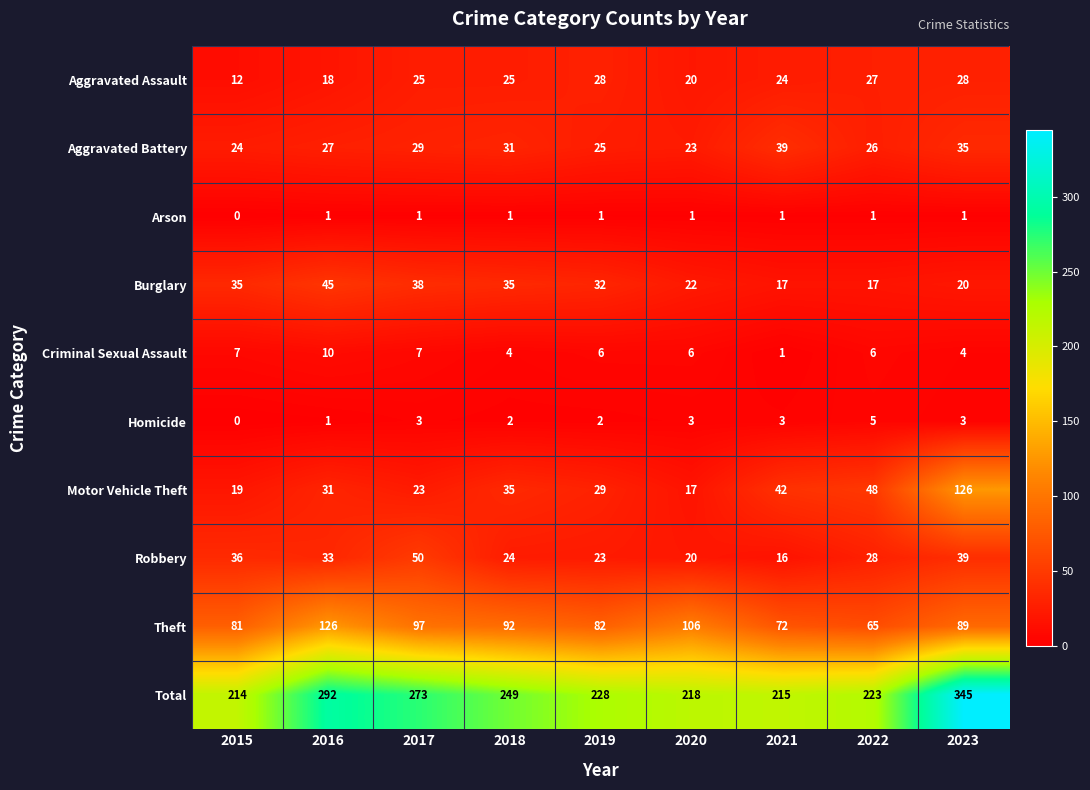

Rank the series at 2023 from lowest to highest value.

Arson, Homicide, Criminal Sexual Assault, Burglary, Aggravated Assault, Aggravated Battery, Robbery, Theft, Motor Vehicle Theft, Total